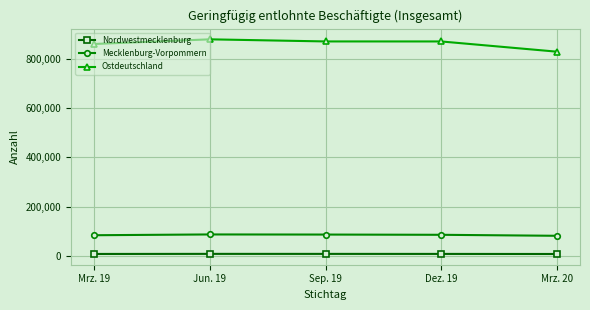

Which series has the largest total across all categories?

Ostdeutschland